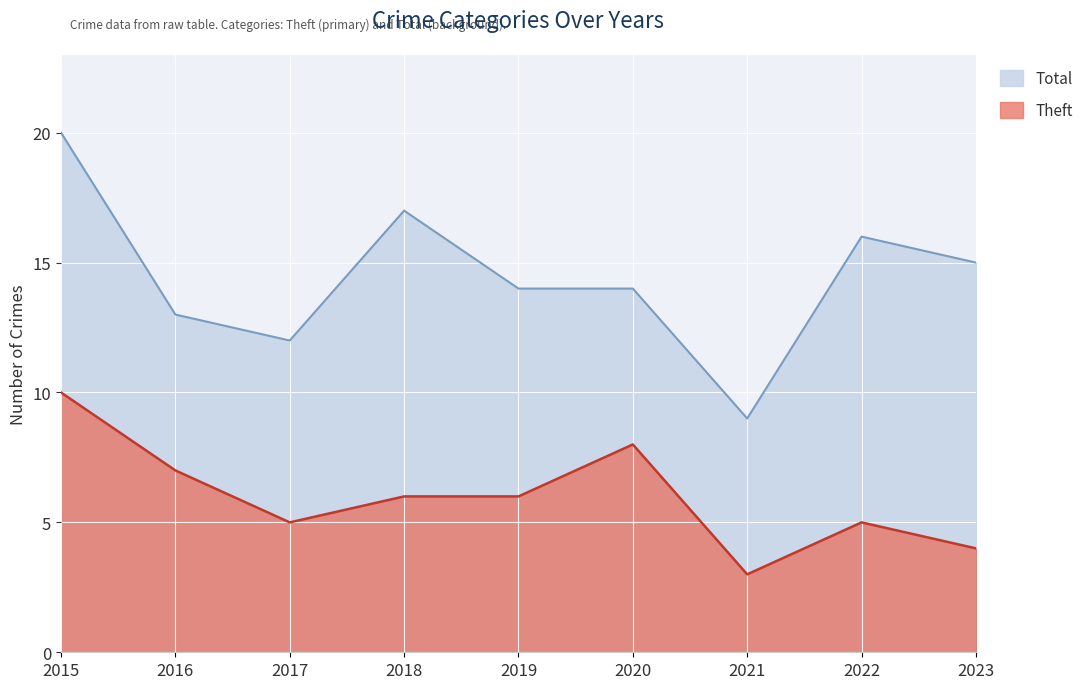

Which series has the widest spread of values?

Total